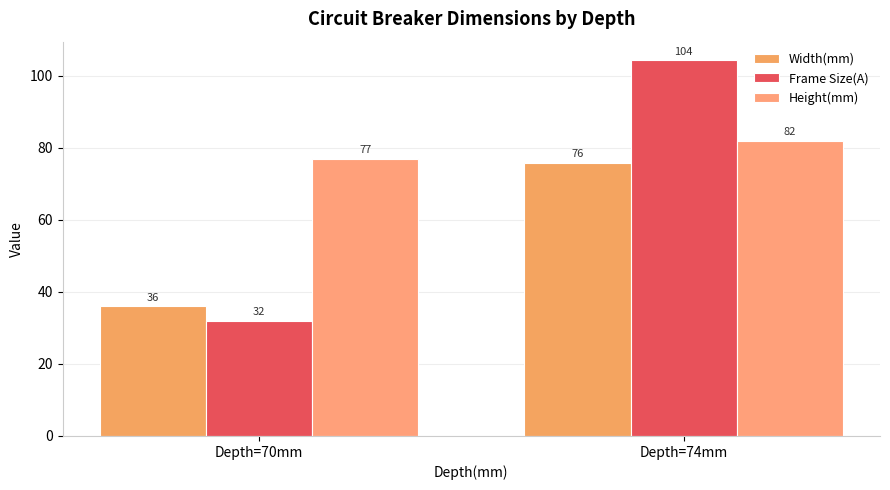

At which category does the chart reach its peak across all series?

Depth=74mm